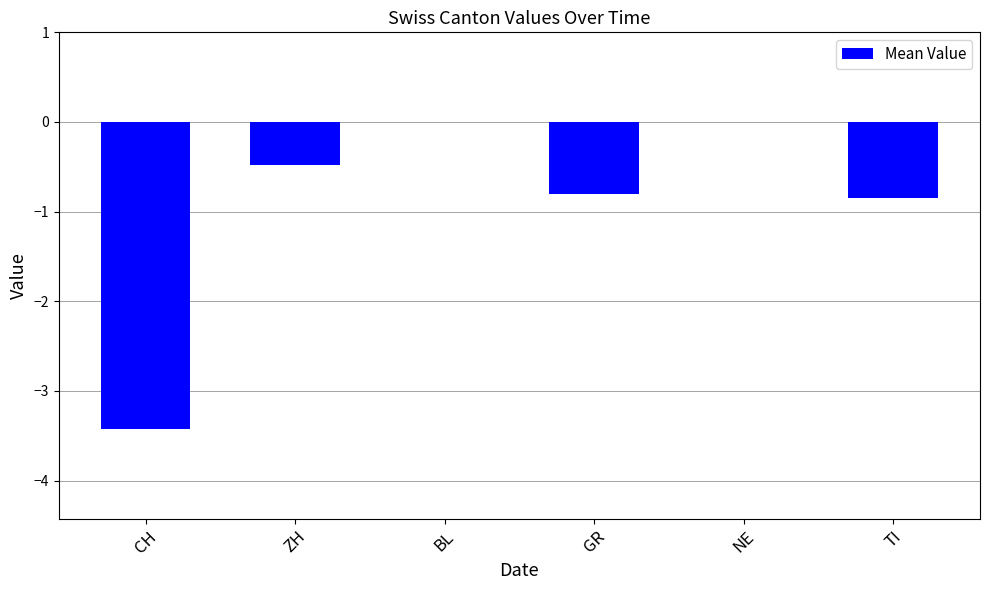

Read the value at GR.

-0.8